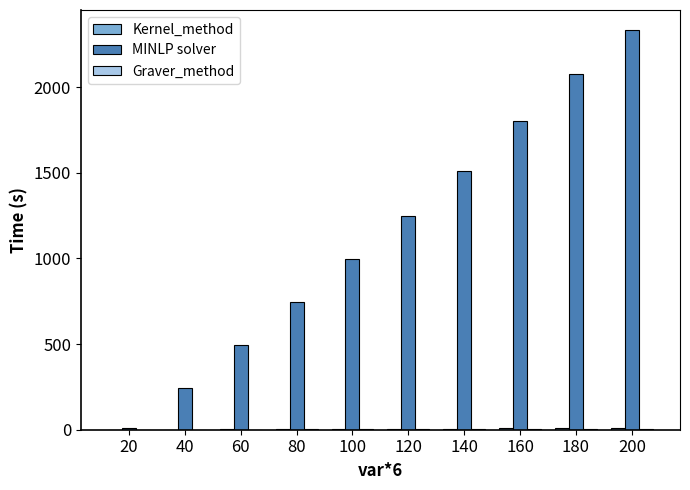

At which label is MINLP solver closest to 1172?

120